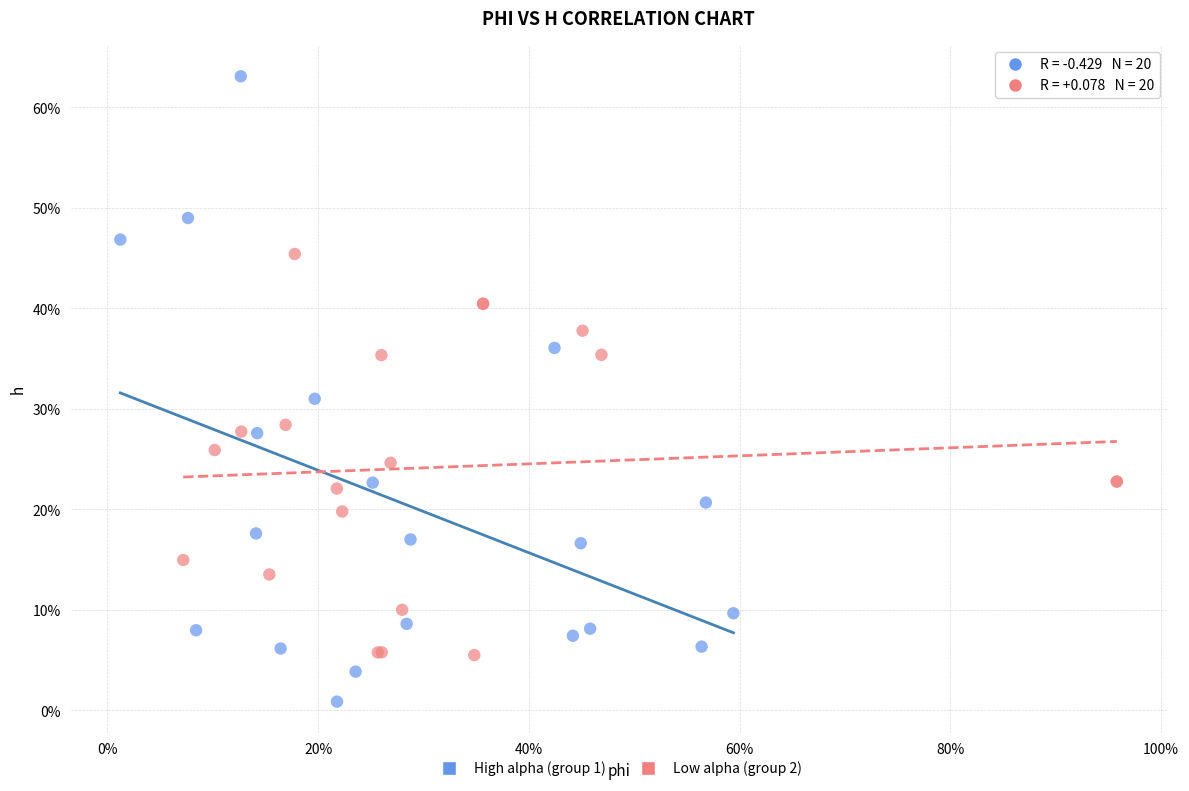

What are all the series names shown in the legend?

High alpha (group 1), Low alpha (group 2)